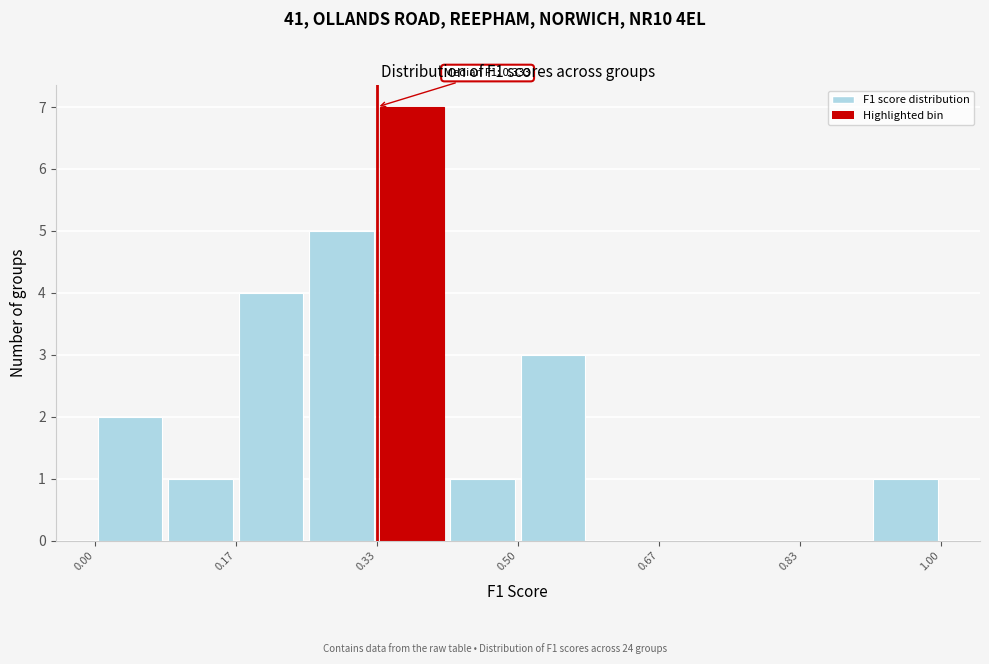

Which range on the x-axis has the tallest bar?

0.34 to 0.42